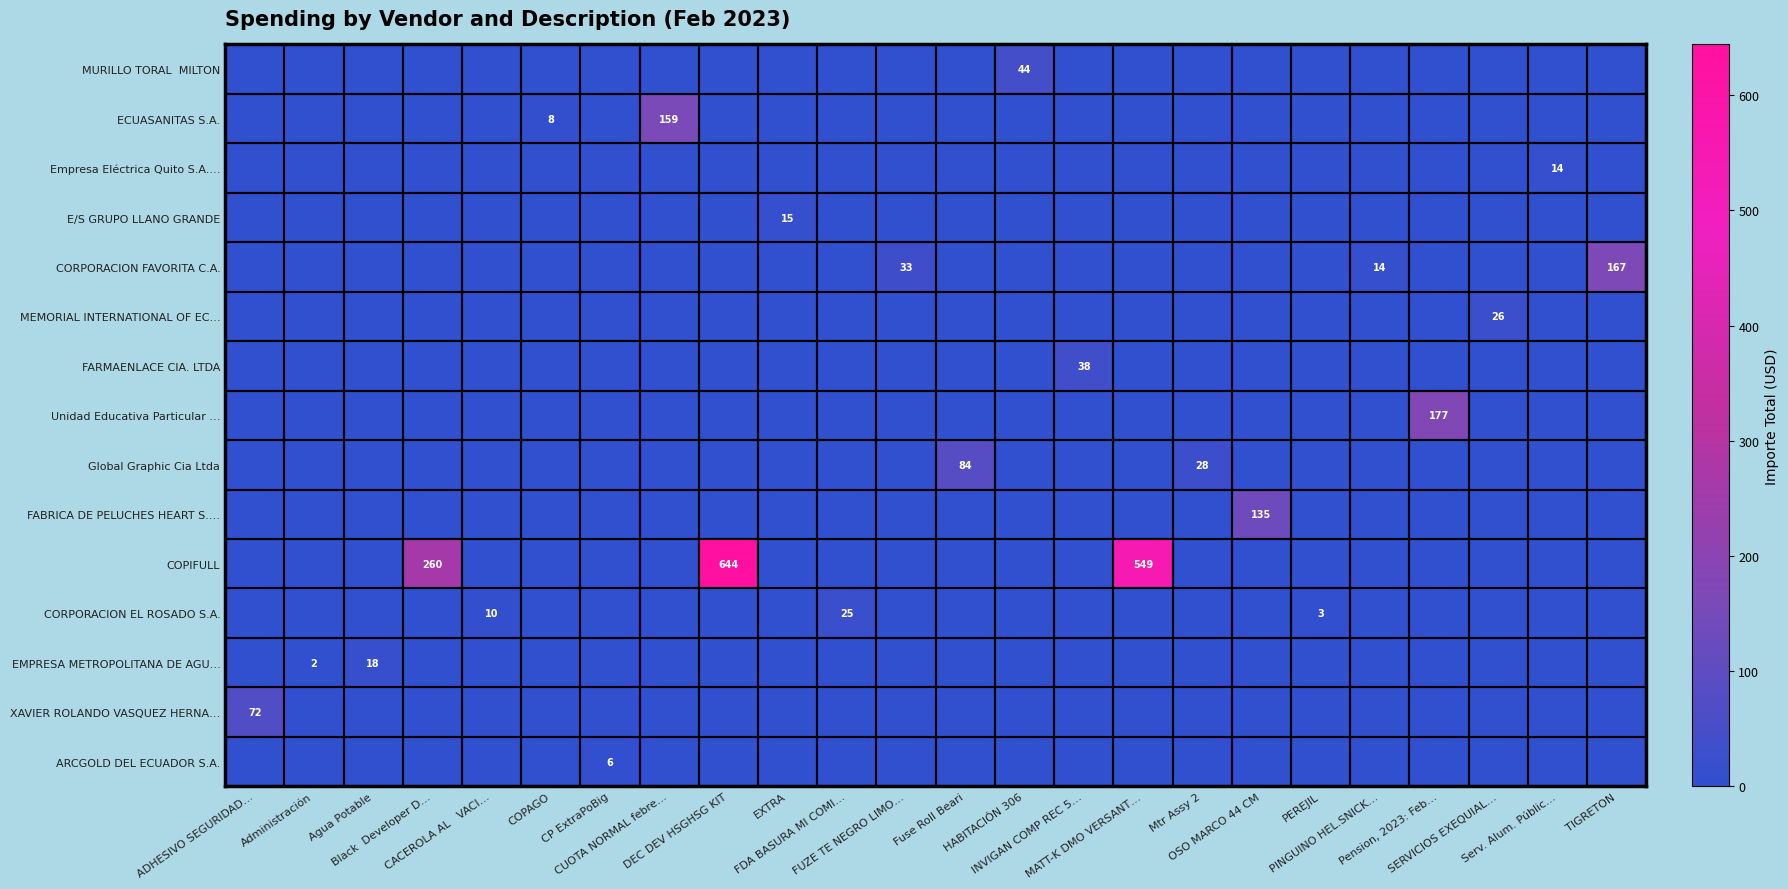

What is the spread (max minus min) of values at CACEROLA AL   VACI…?

10.1